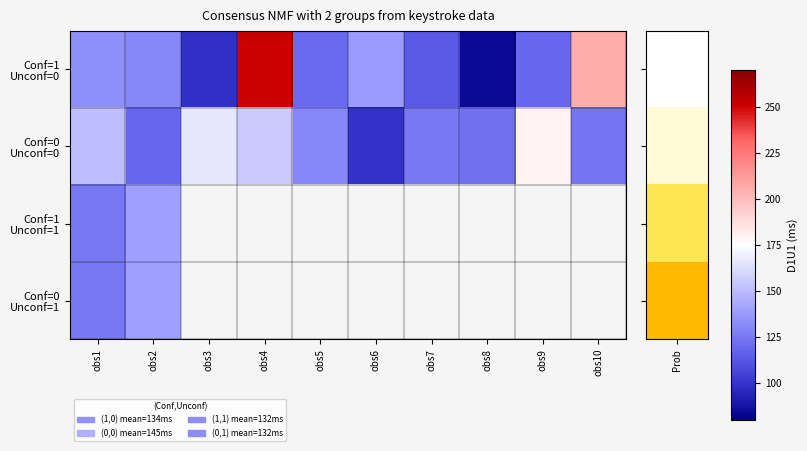

At how many categories does at least one series exceed 153?

4